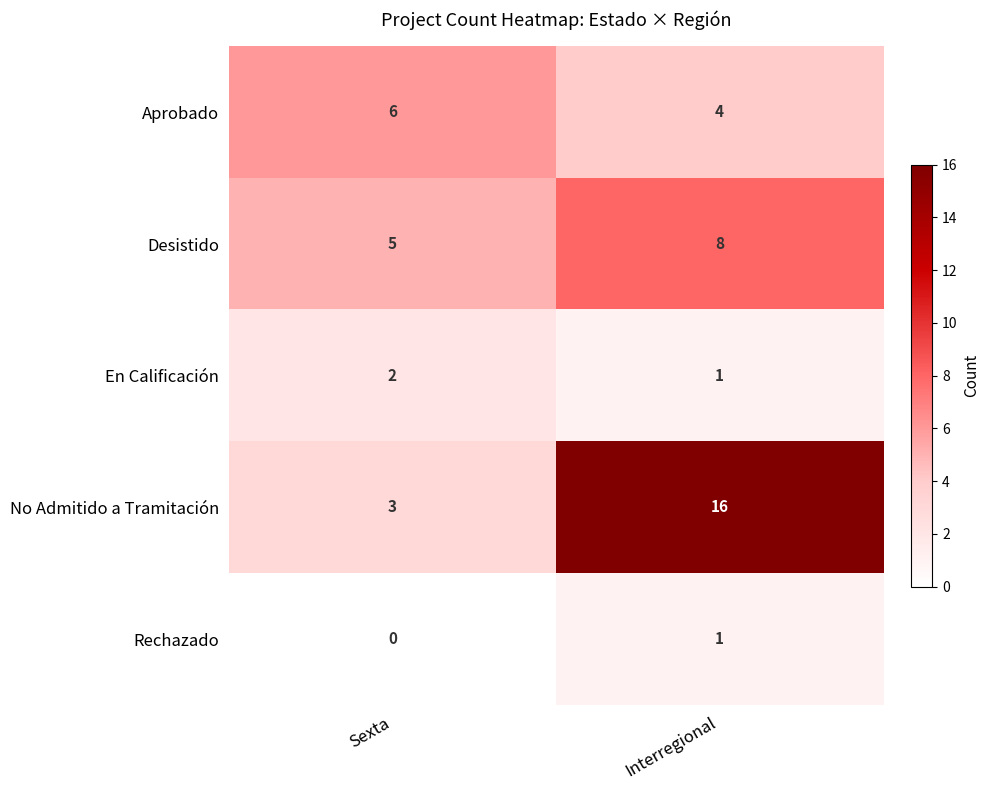

What is the sum of all En Calificación values?

3